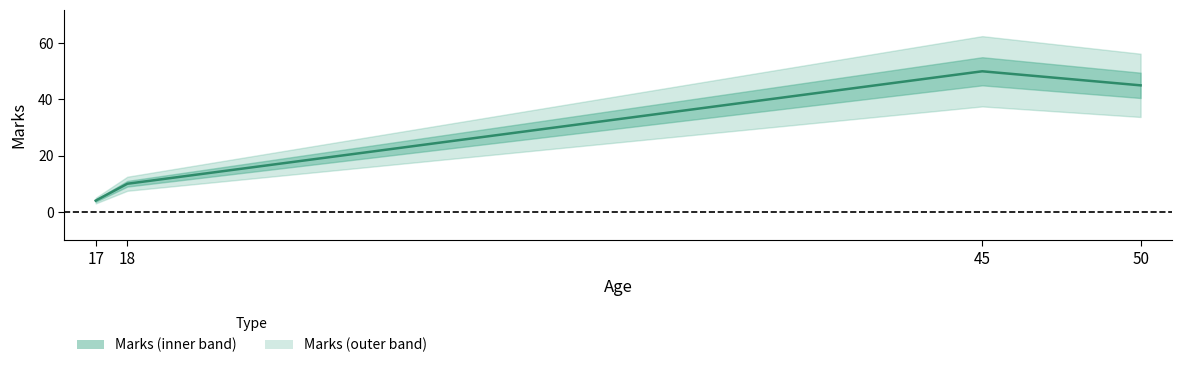

Between 45 and 18, which is larger?

45